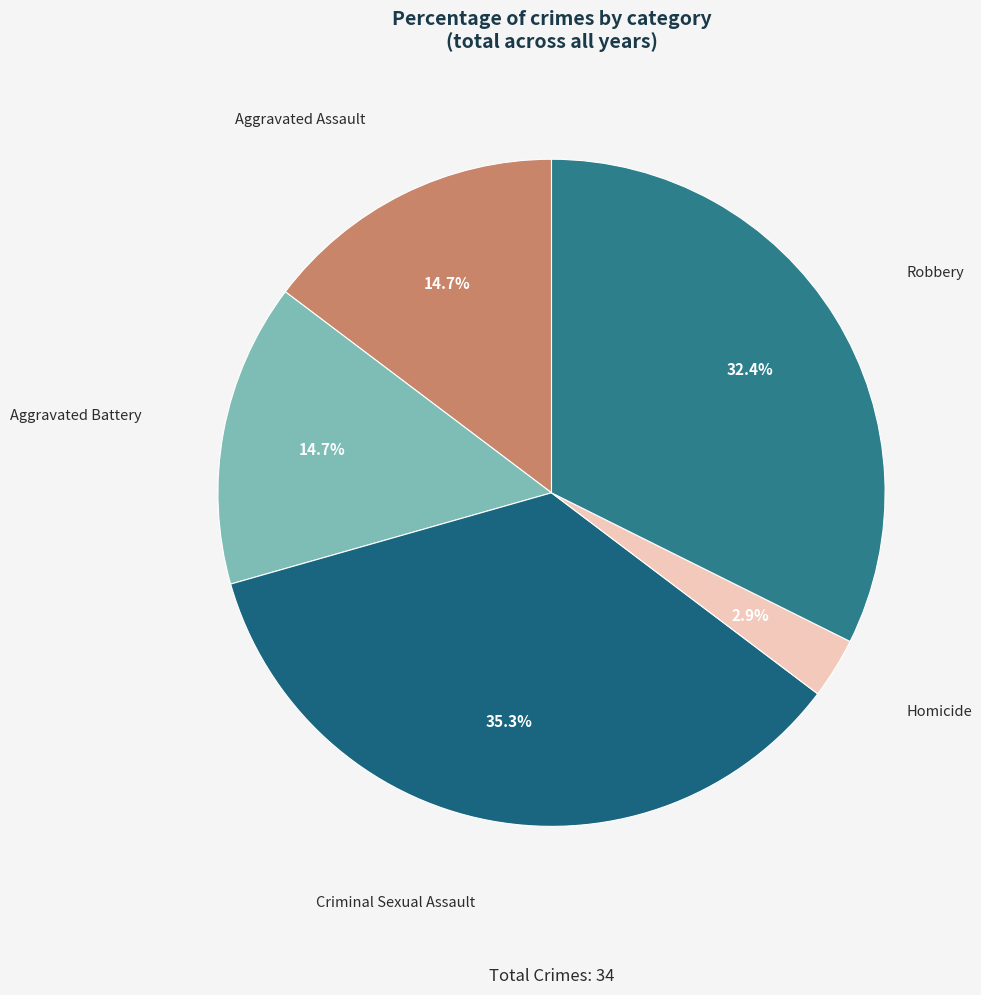

Which slice is the largest?

Criminal Sexual Assault